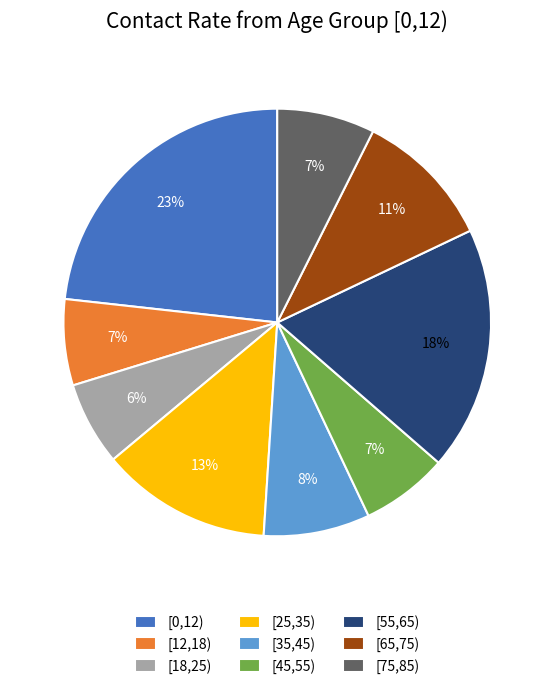

Does [55,65) represent more than half of the total?

No